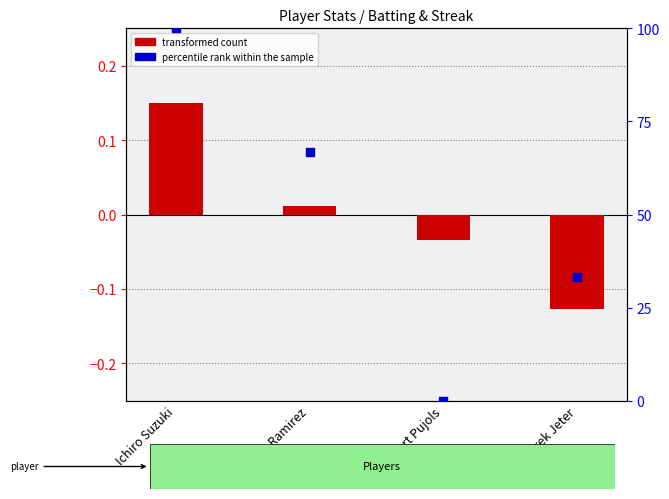

Which series has the largest total across all categories?

percentile rank within the sample